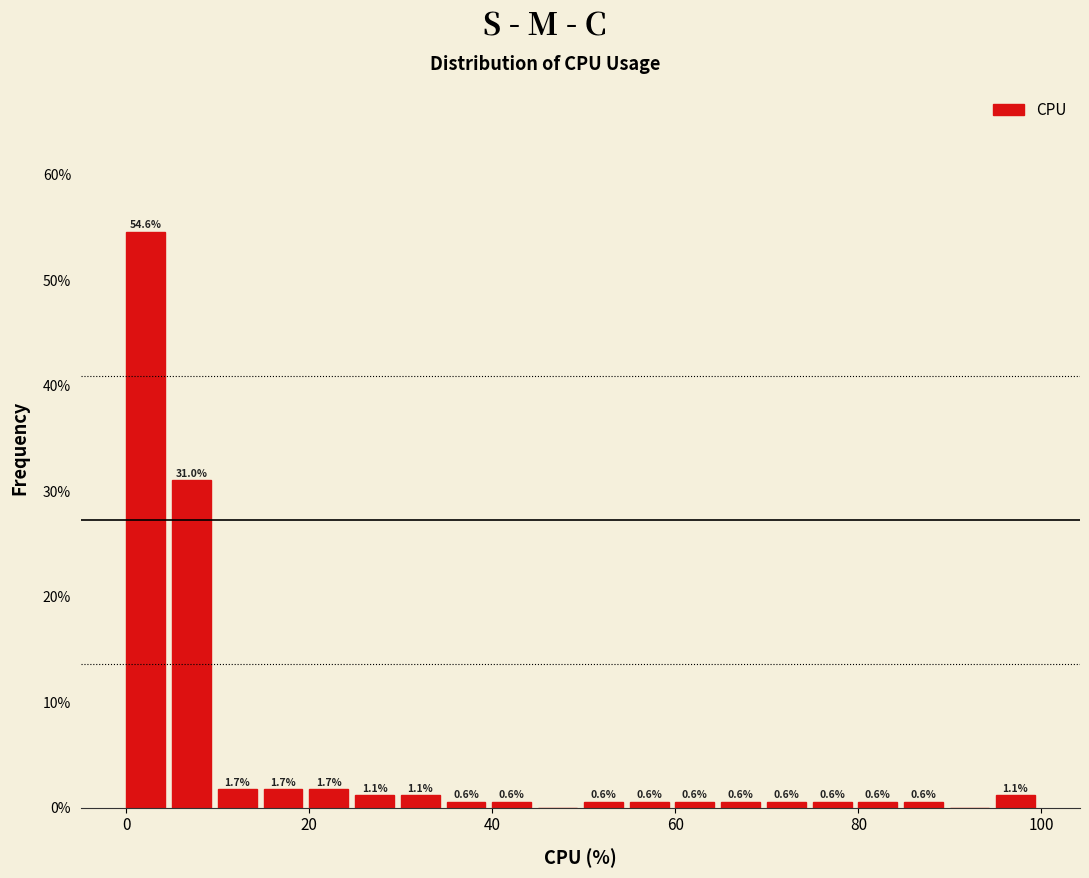

Around what value on the x-axis is the tallest bar? Give the approximate position of its centre, as read against the axis.

2